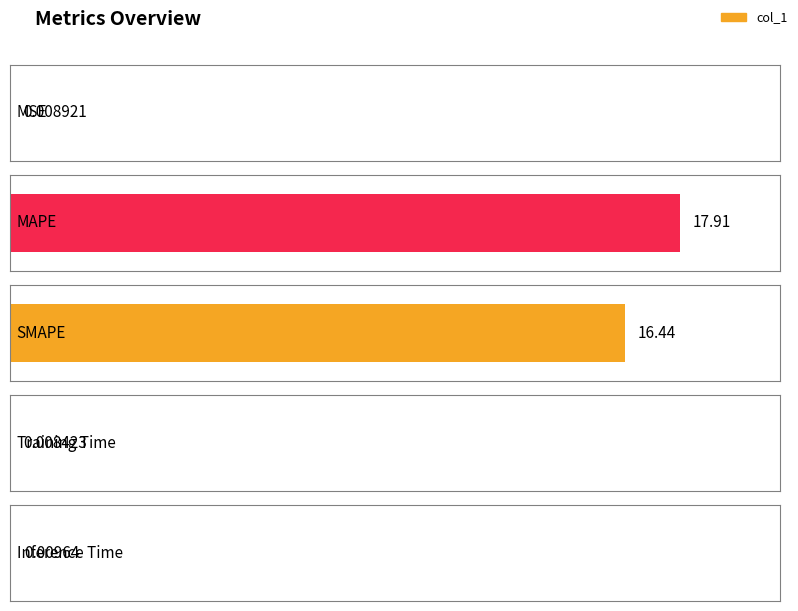

How many bars are there in total?

5